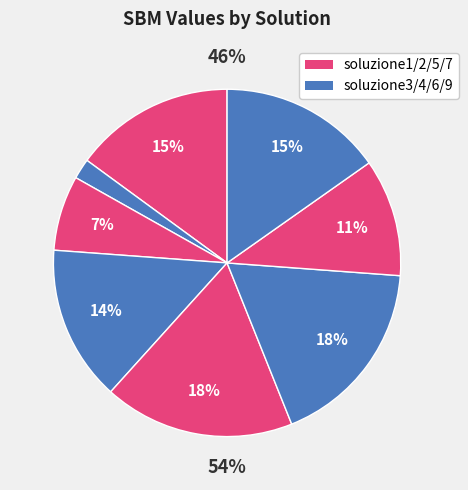

What percentage do soluzione4 and soluzione3 together represent?

21.5%